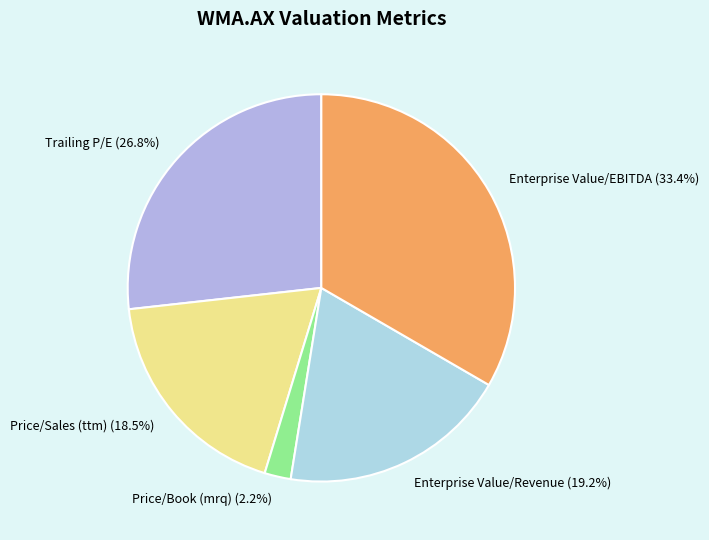

To the nearest percent, what is the average slice percentage?

20%